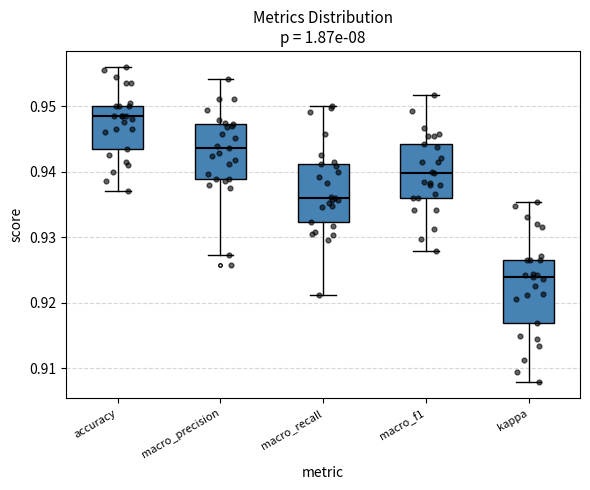

Which box has the highest median line?

accuracy